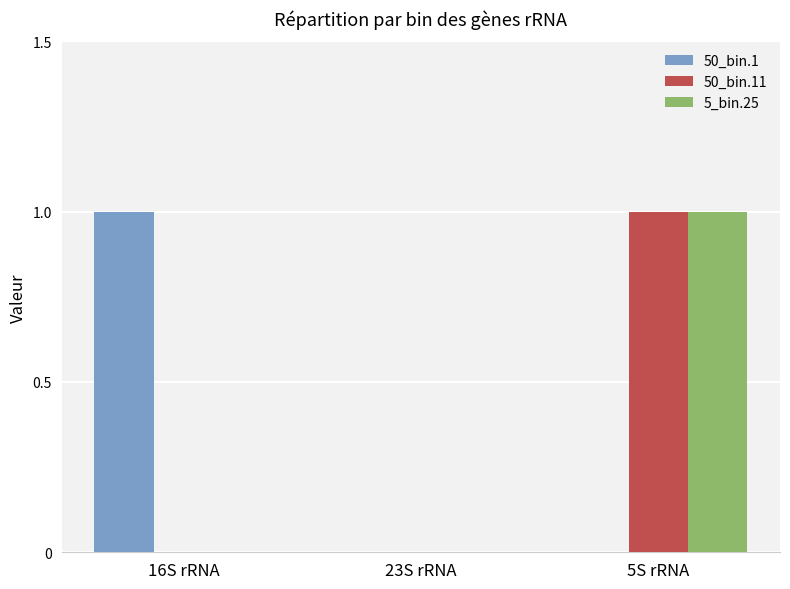

The value of 5_bin.25 at 5S rRNA is 1. True or false?

True